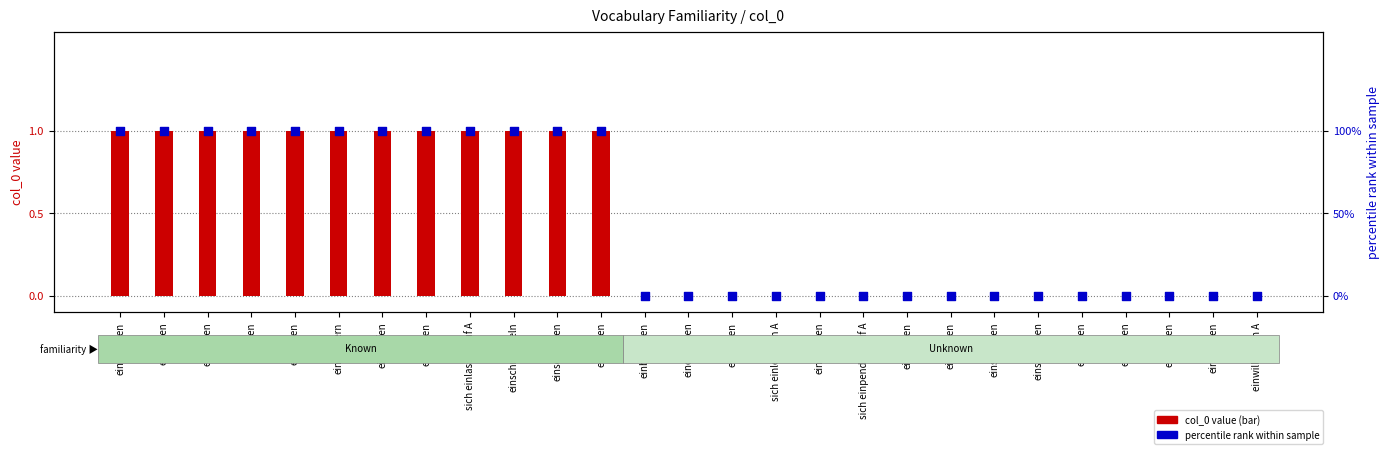

Which series has the largest total across all categories?

col_0 value